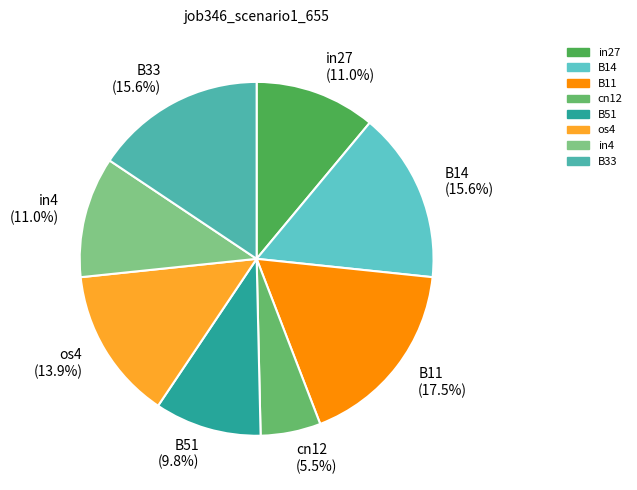

To the nearest percent, what percentage of the pie is B51?

10%